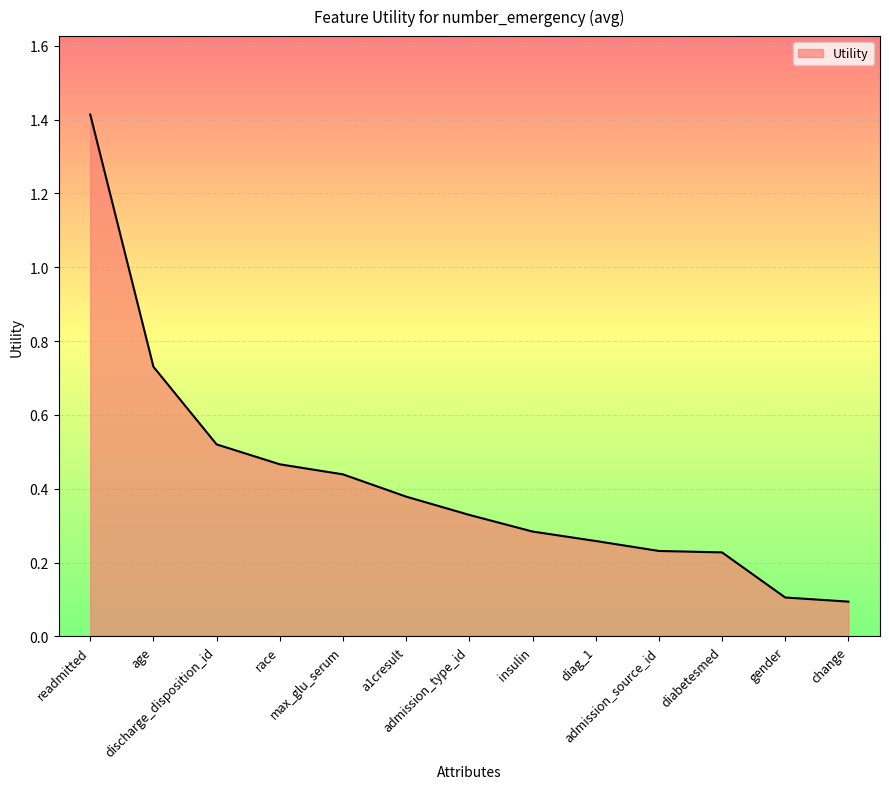

Is it true that the value at gender is 0.1?

True